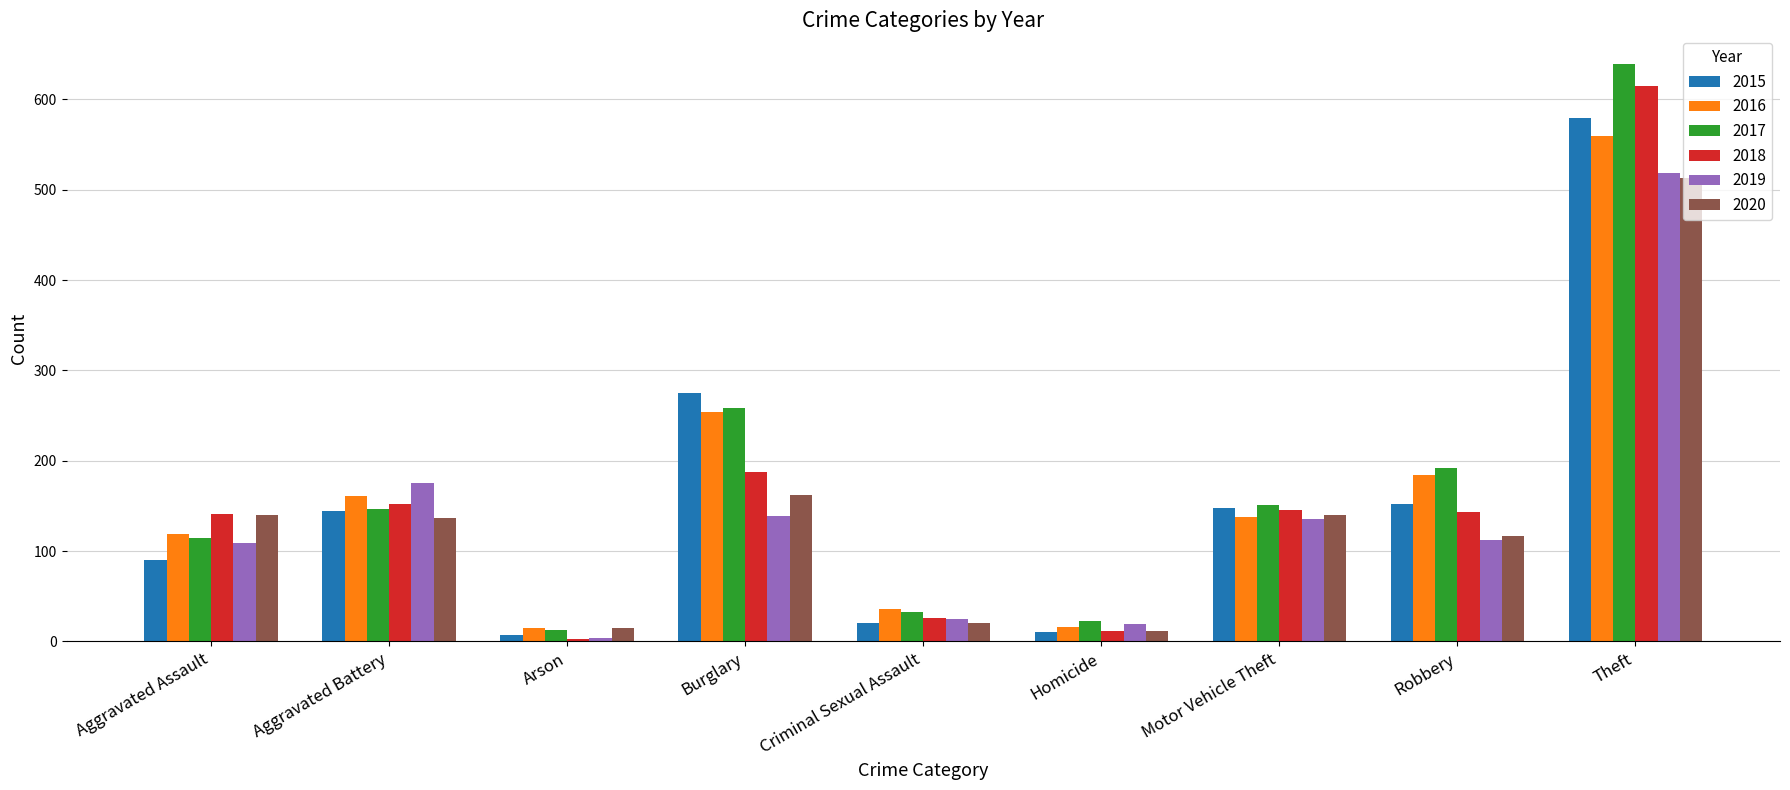

What is the average value of the 2016 series?

165